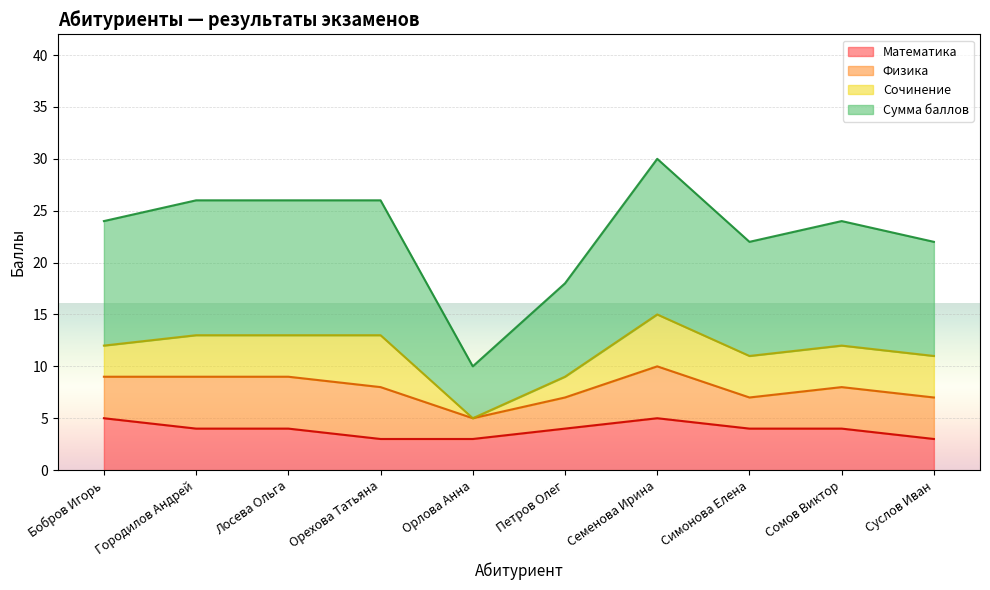

At which category is the sum across all series the highest?

Семенова Ирина